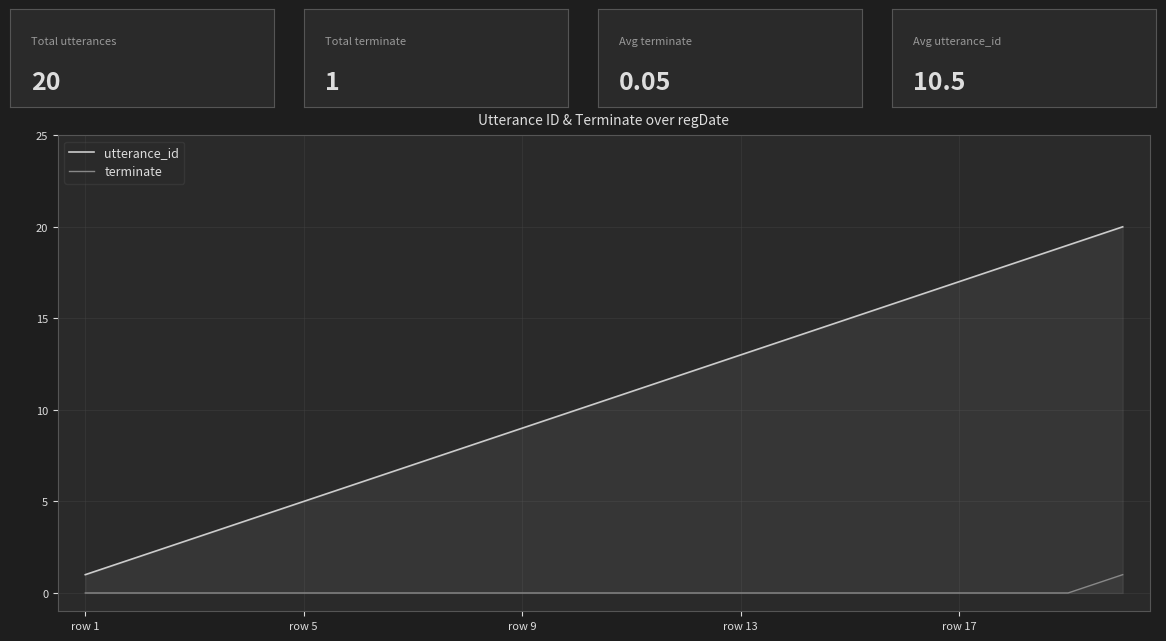

Which category has the lowest value in the utterance_id series?

row 1